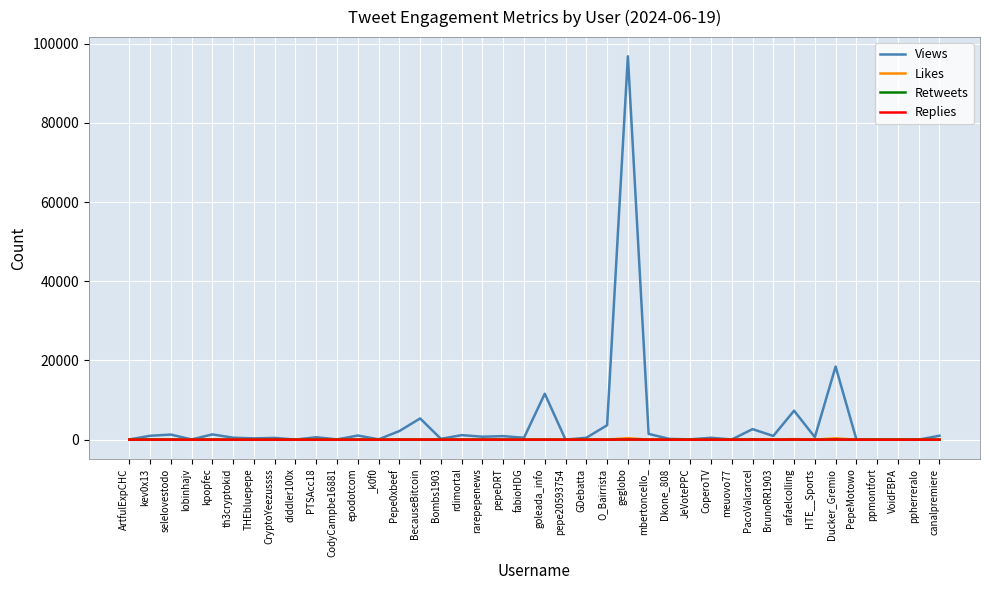

The Views series shows 329 at THEbluepepe. True or false?

True